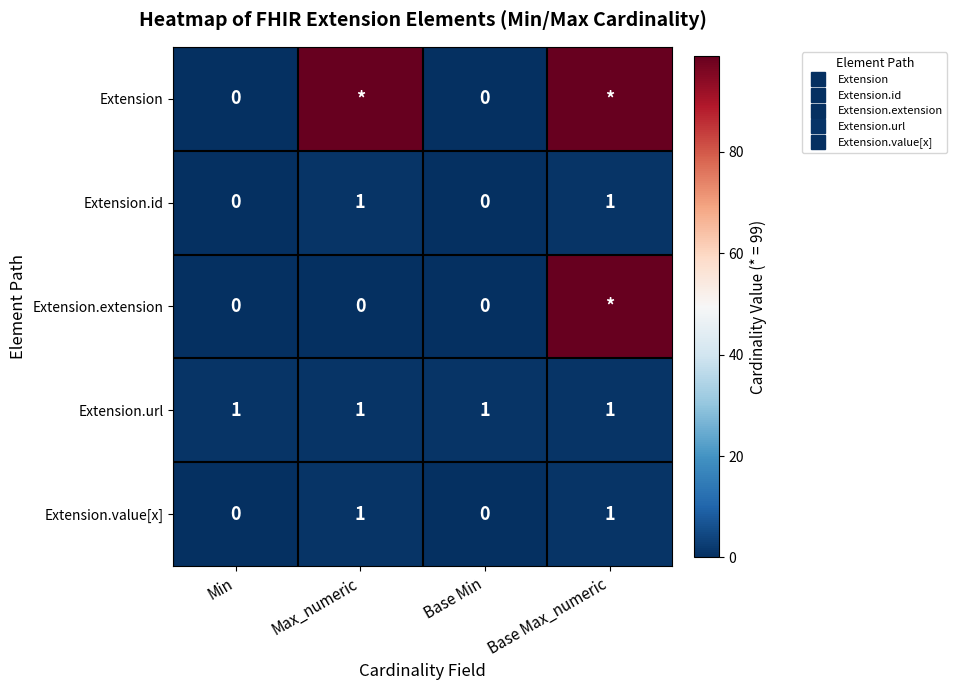

Is the value of Extension.url at Base Max_numeric greater than the value of Extension.id at Min?

Yes